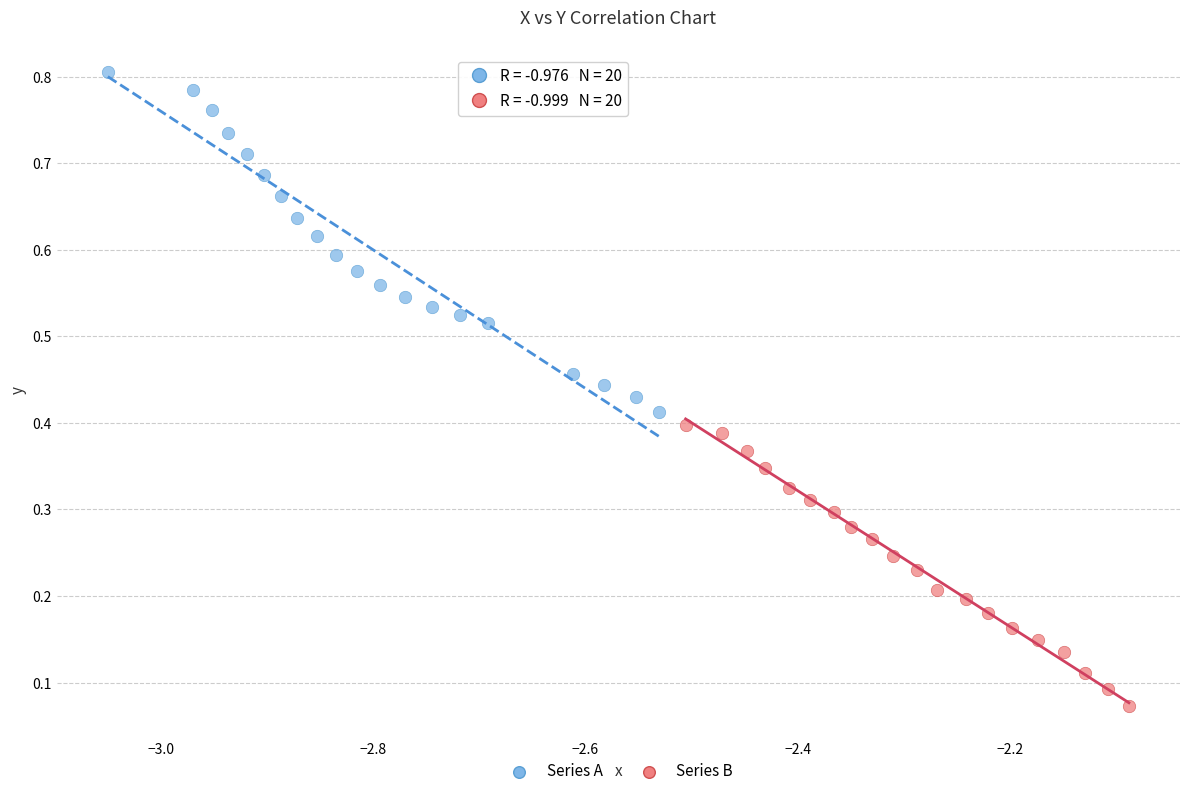

Which series reaches the minimum Y coordinate?

Series B